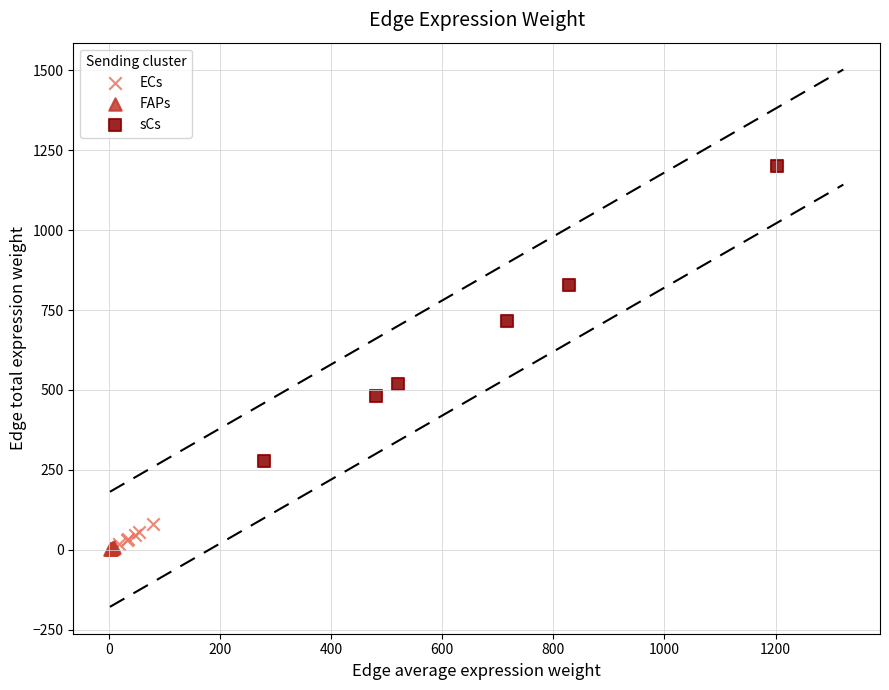

Which series contains the lowest Y value?

FAPs